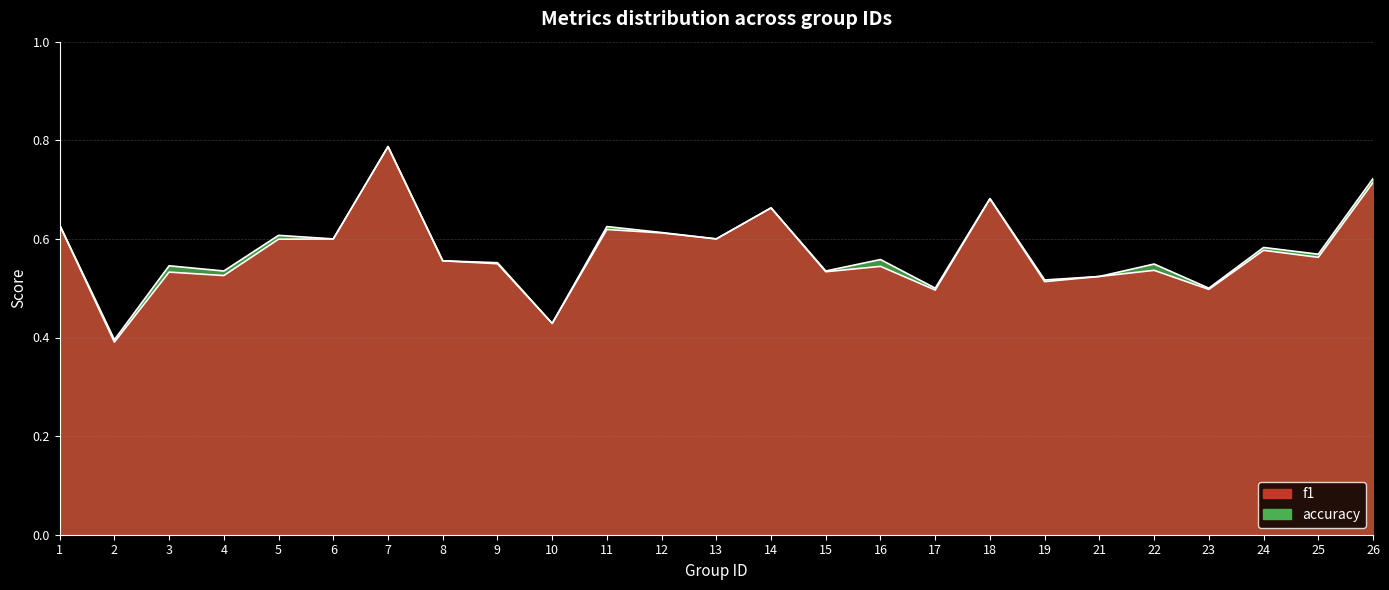

True or false: f1 has a value of 0.6 at 6.

True